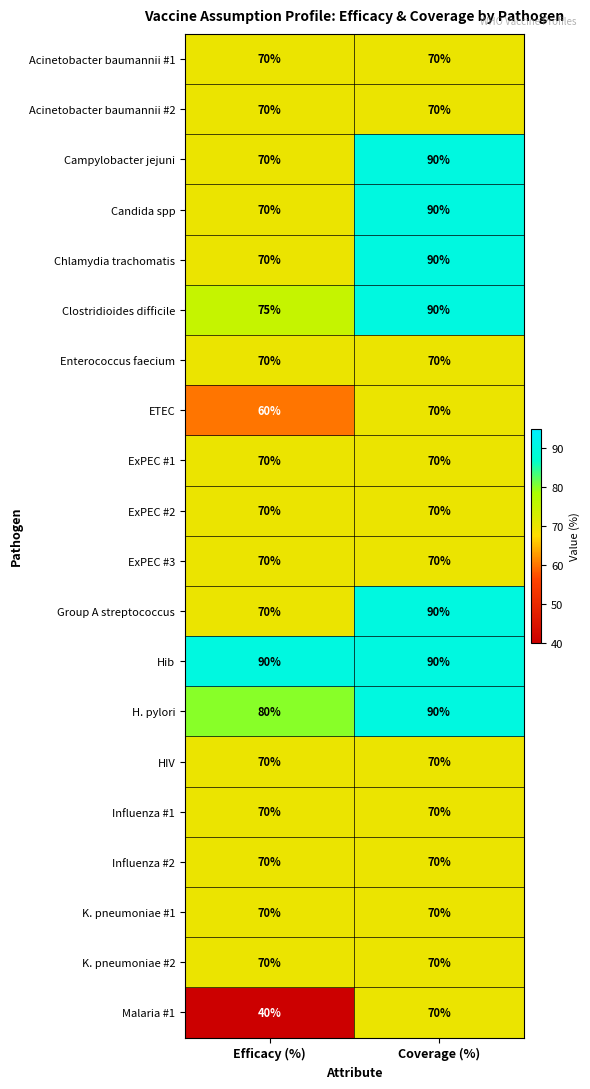

At which category is the sum across all series the highest?

Coverage (%)